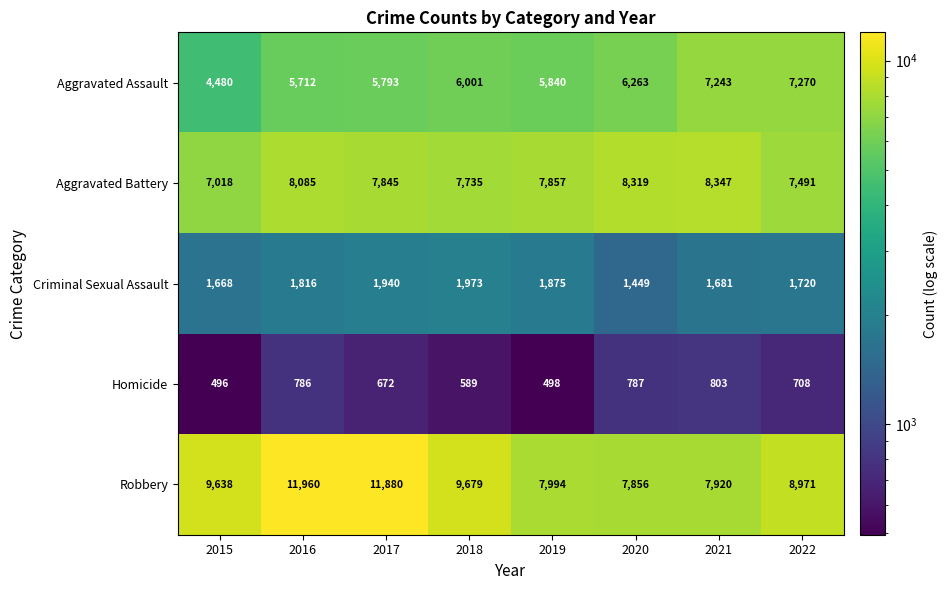

Which series has the largest range (max minus min)?

Robbery